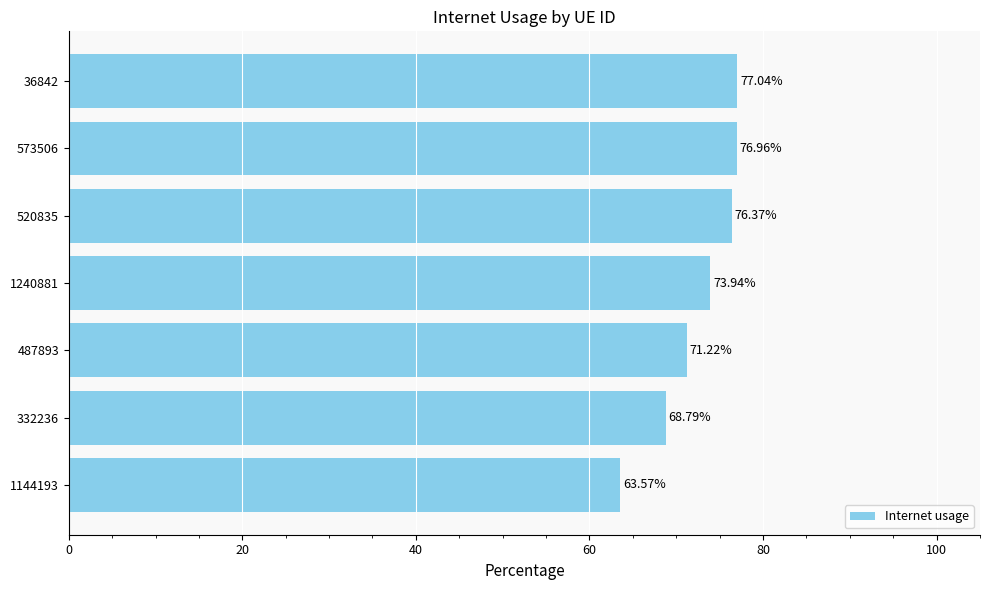

What is the sum of all values?

507.9